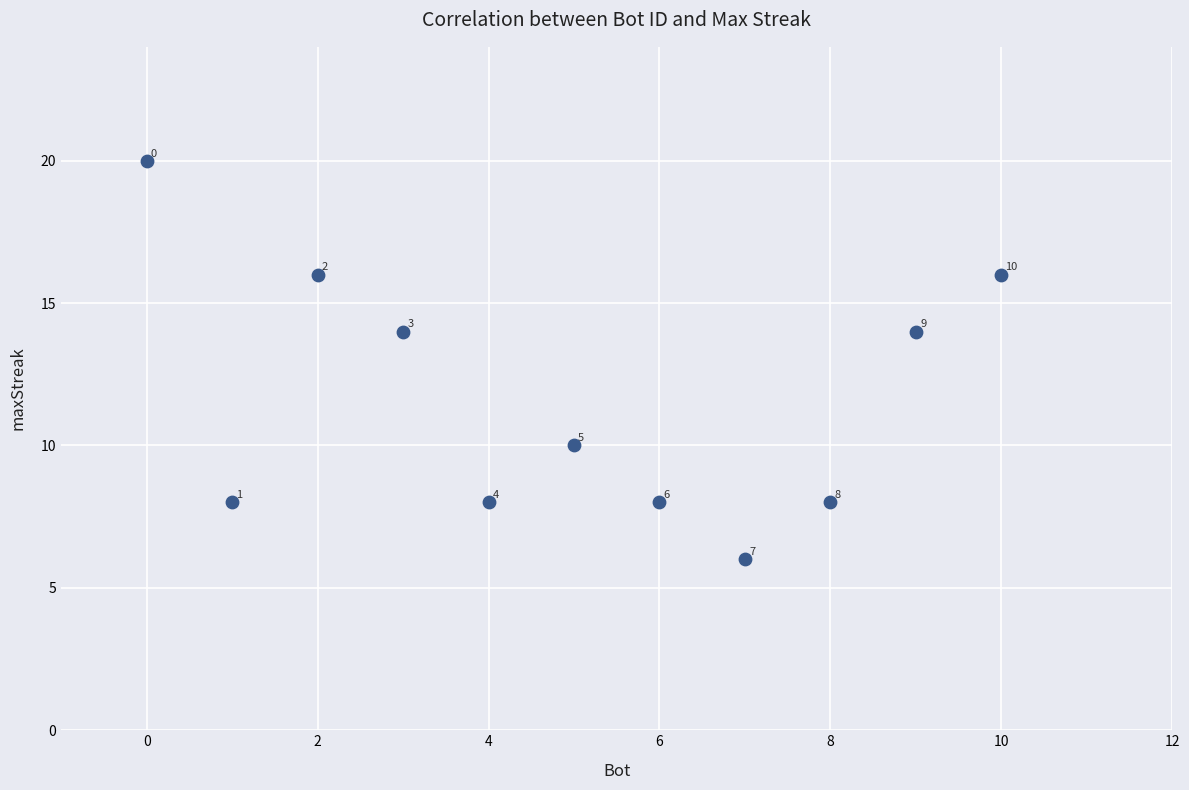

What Y value in the scatter plot is closest to 13?

14